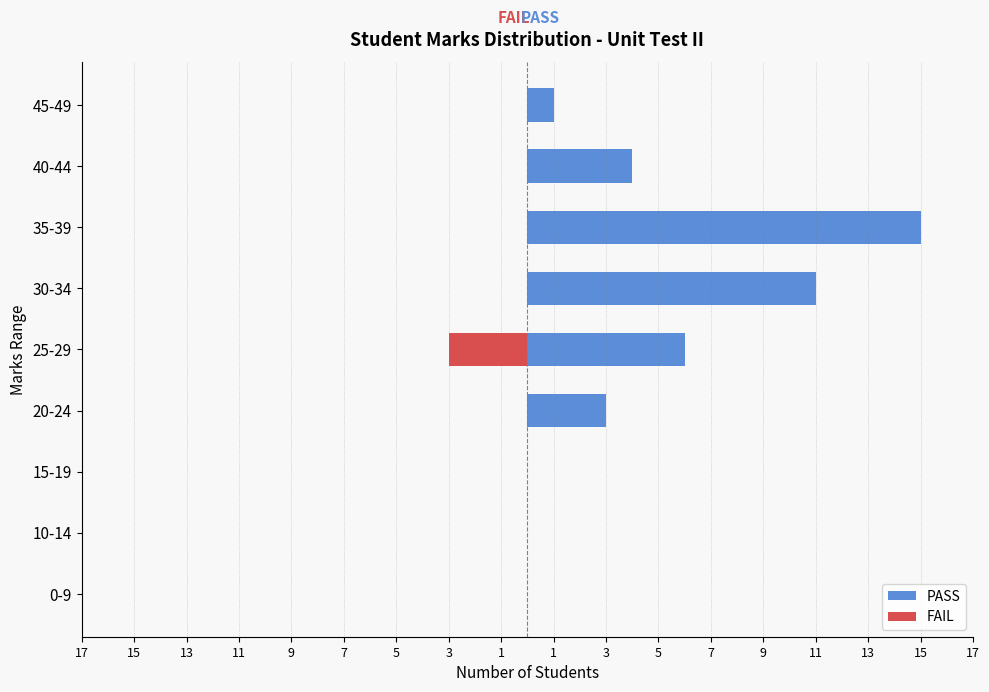

List the series in order of their overall mean, highest first.

PASS, FAIL